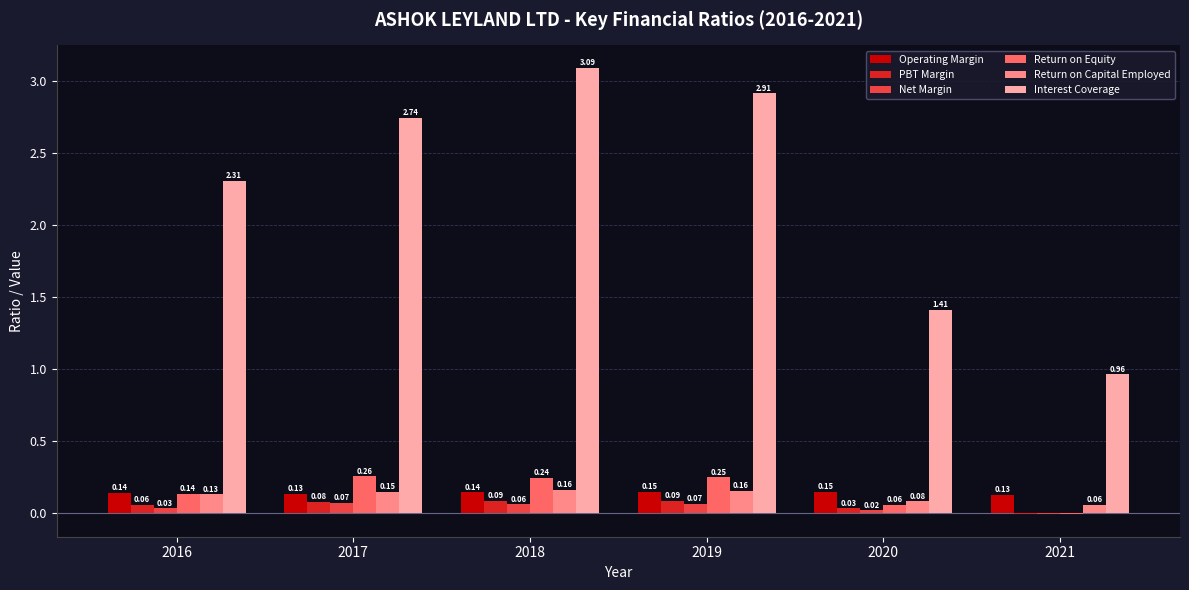

Between 2019 and 2020, which series saw the biggest shift?

Interest Coverage